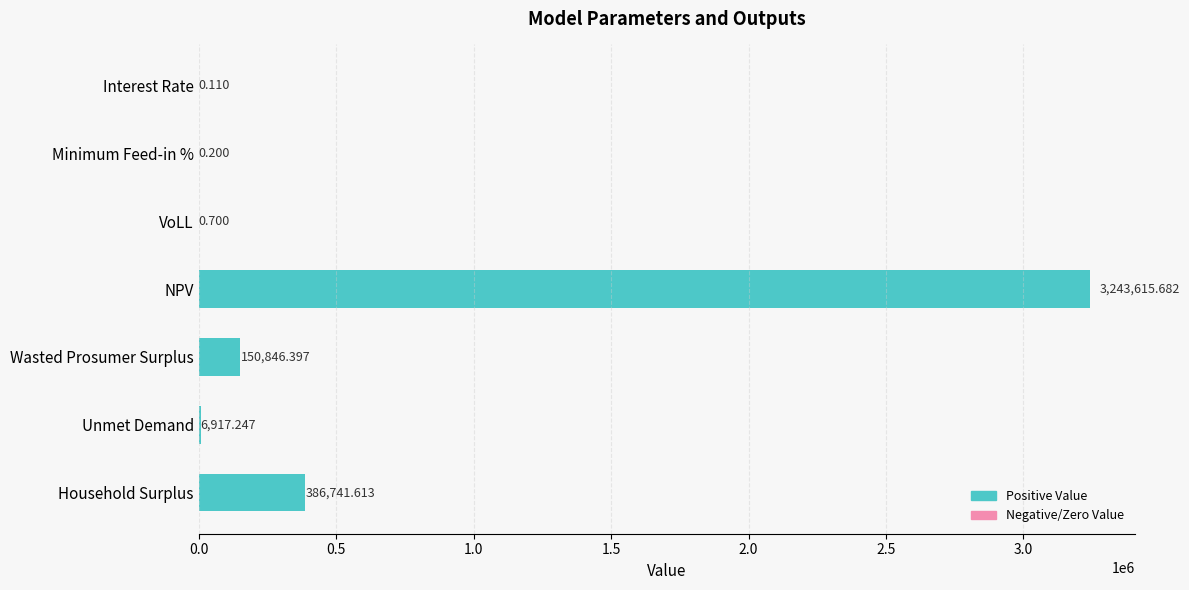

Which has a higher value, Household Surplus or Unmet Demand?

Household Surplus